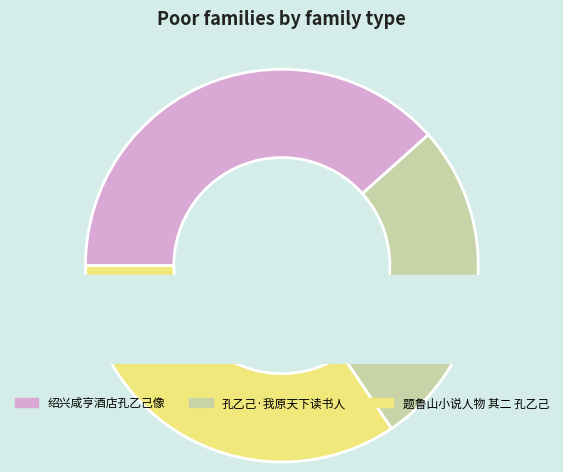

Is 孔乙己·我原天下读书人 the majority of the pie?

No